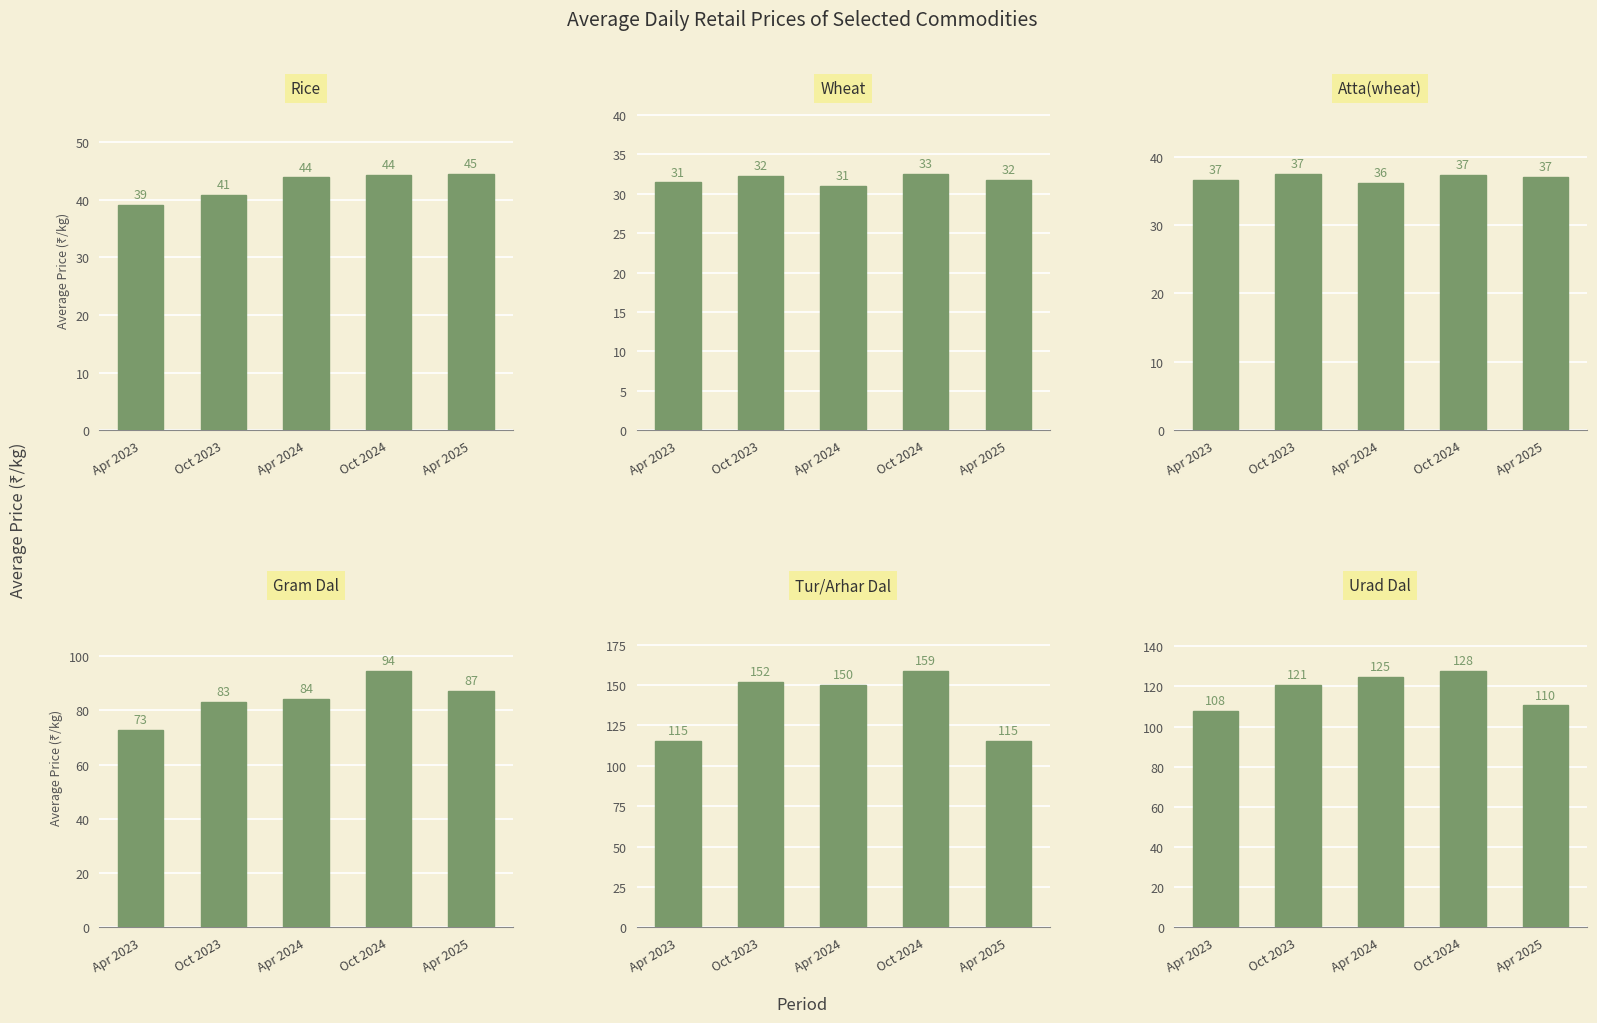

Which label corresponds to the largest value in the chart?

Oct 2024